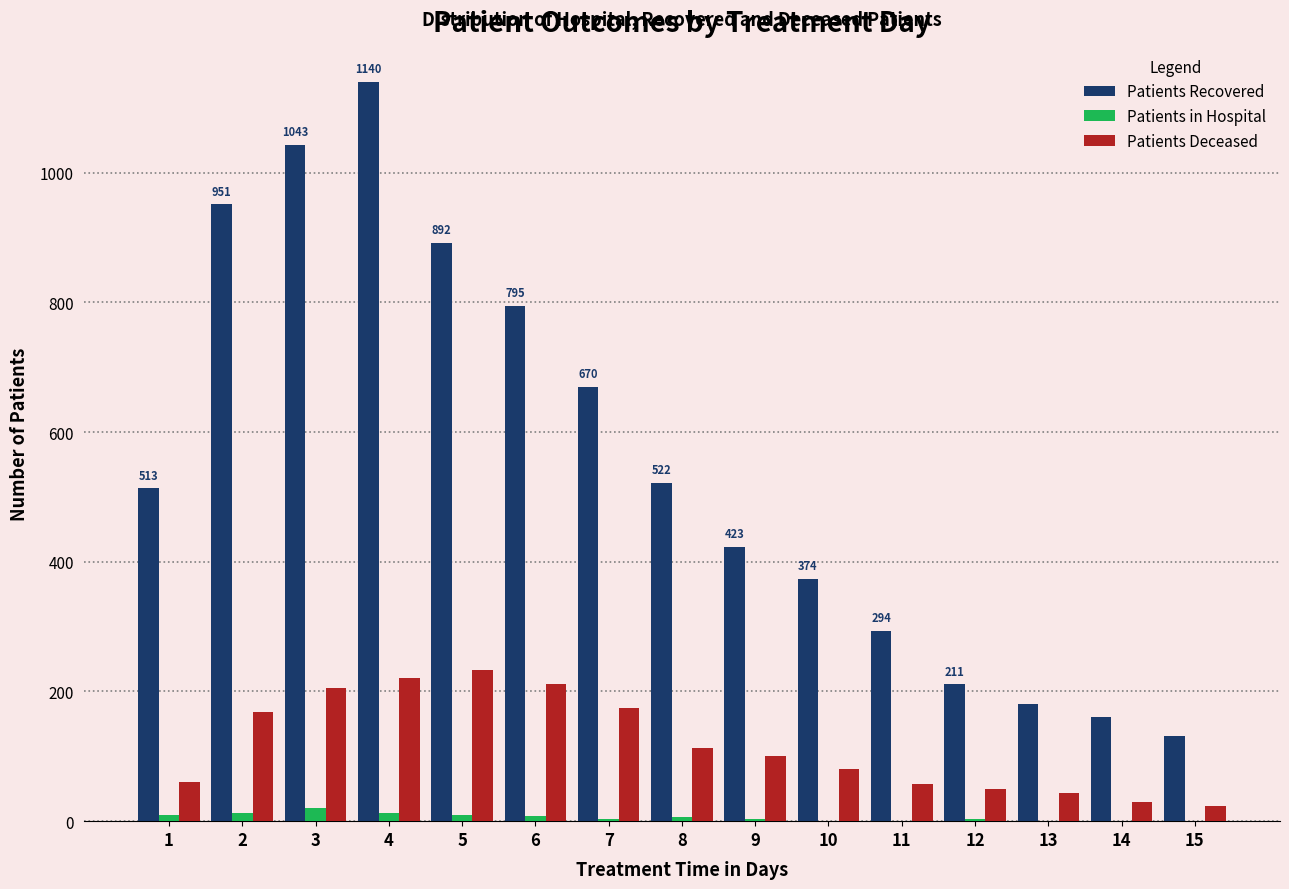

Are the bars grouped side by side (vs. stacked)?

Yes